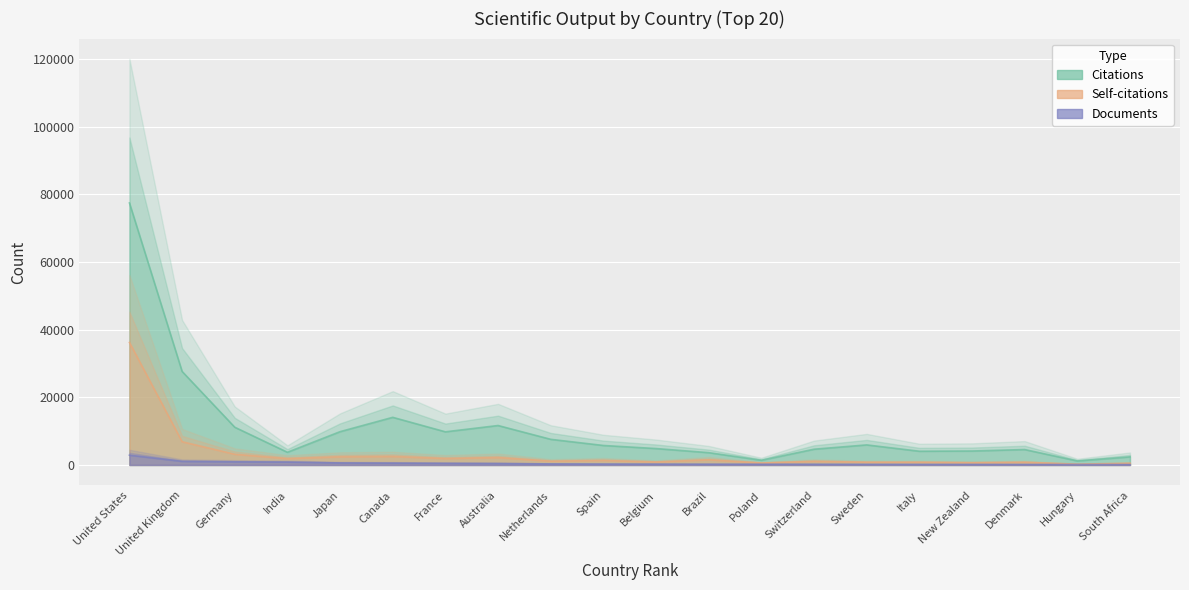

What are all the series names shown in the legend?

Citations, Self-citations, Documents